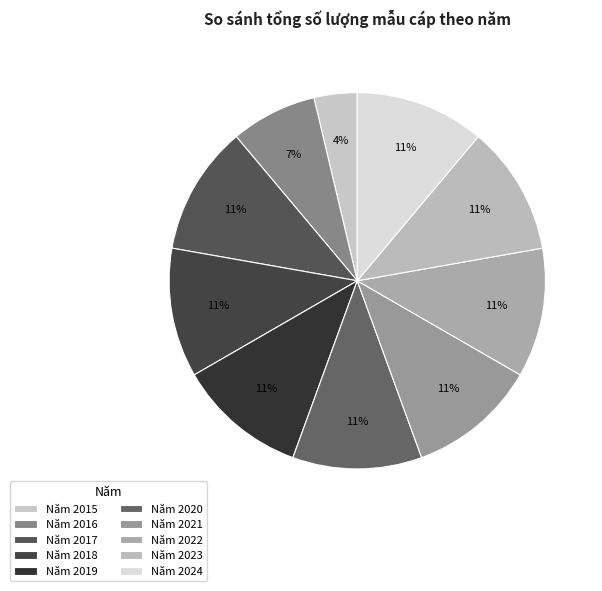

How many segments does this pie chart have?

10